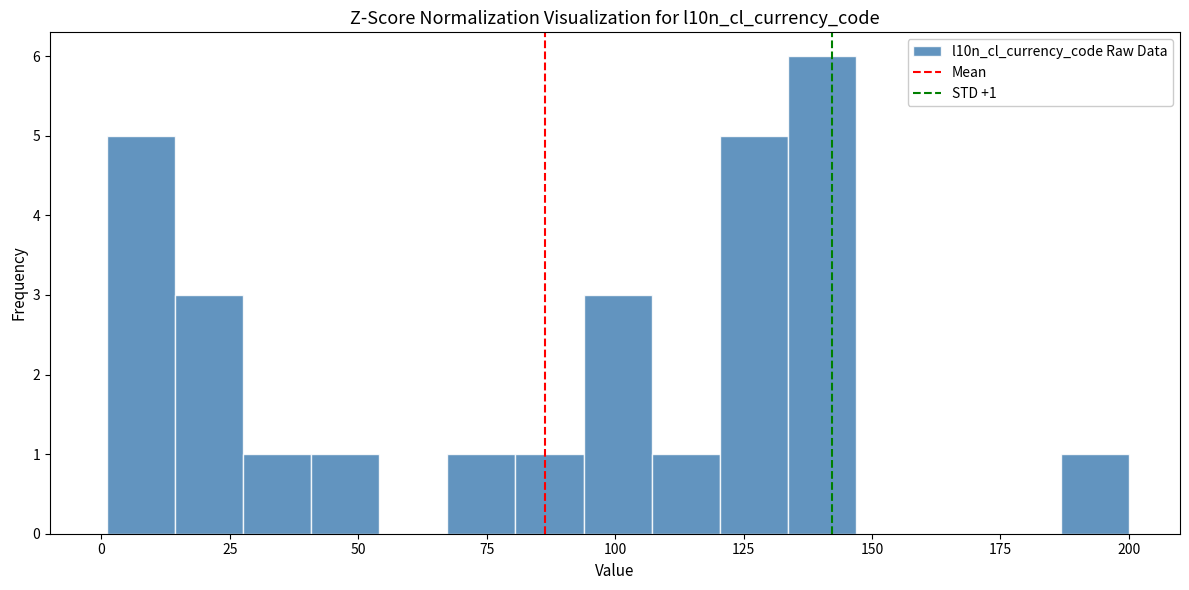

Around what value on the x-axis is the tallest bar? Give the approximate position of its centre, as read against the axis.

140